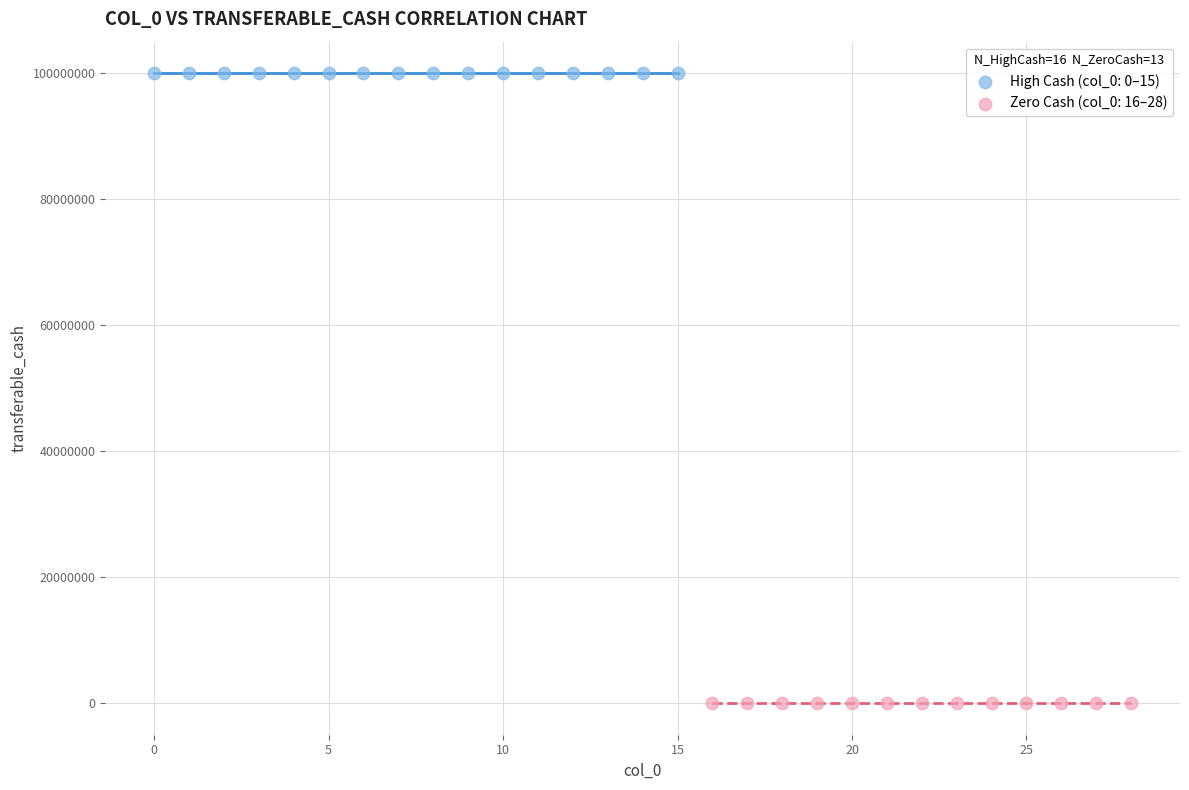

Which series contains the highest Y value?

High Cash (col_0: 0–15)